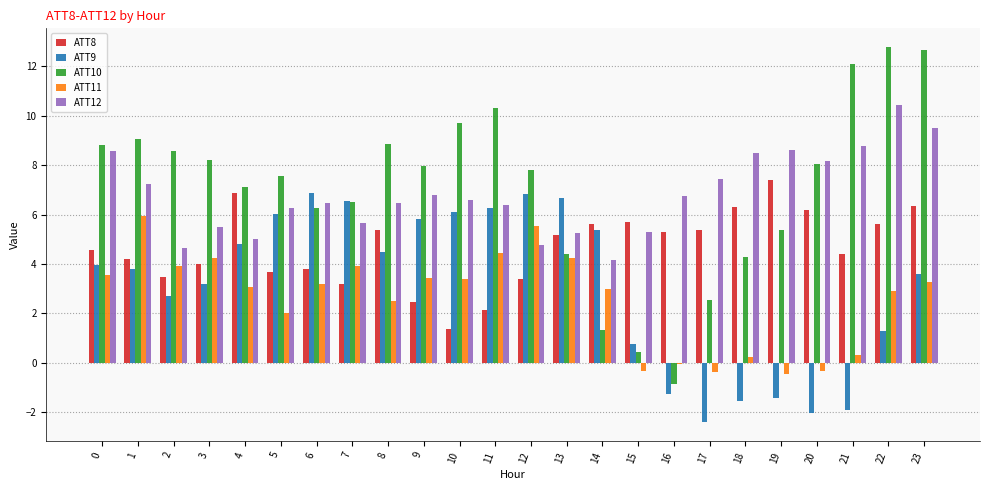

The ATT9 series shows -1.9 at 21. True or false?

True